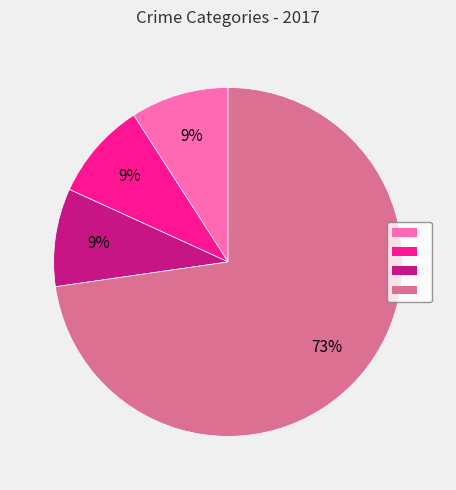

Does any single category account for the majority?

Yes